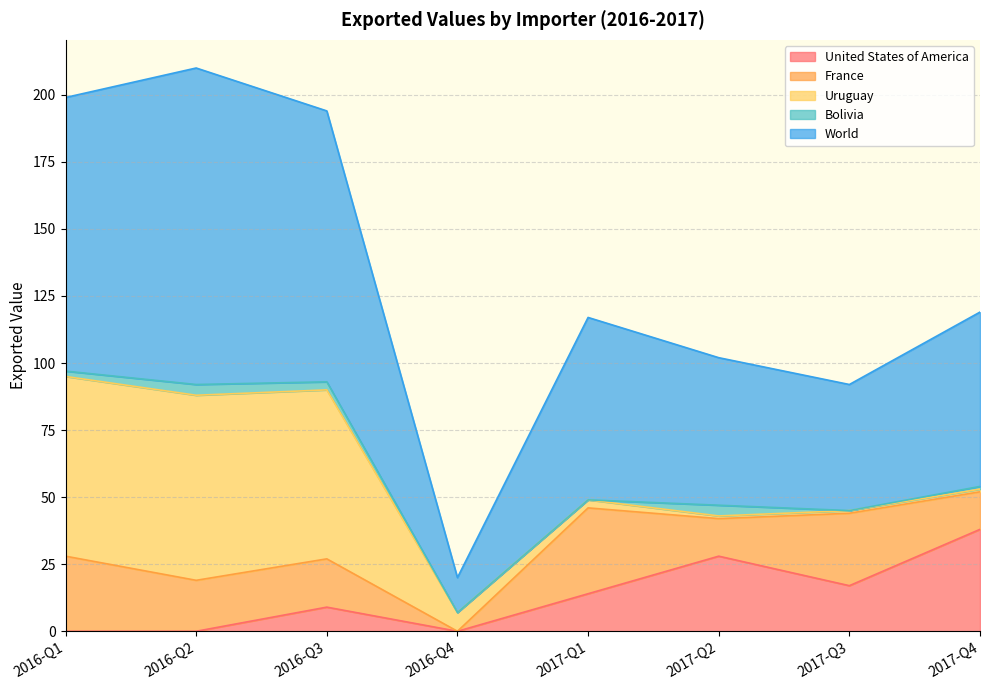

What is the label of the 5th point from the left?

2017-Q1